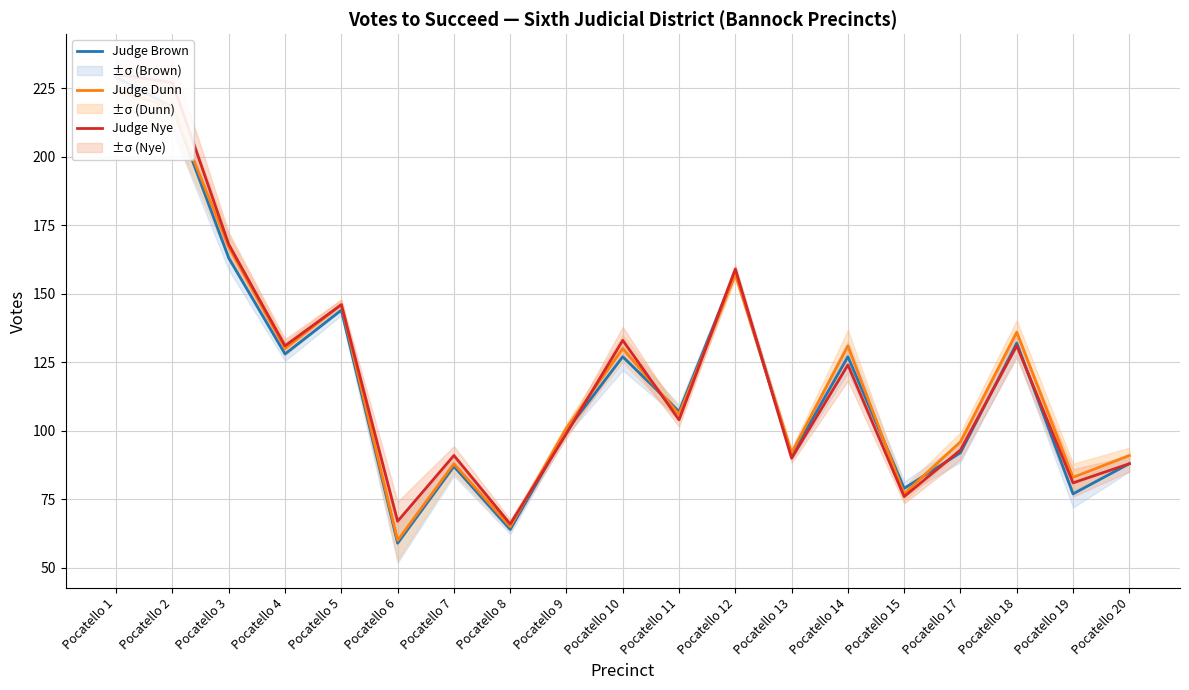

What is the difference between the maximum and minimum values in the Judge Brown series?

170